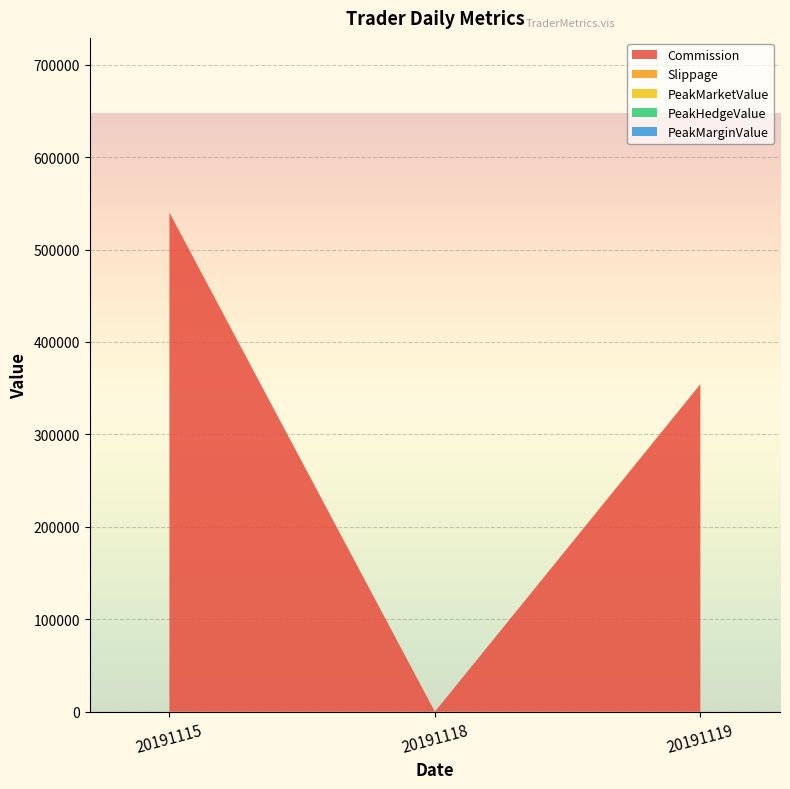

Reading left to right, what are all the values shown in this chart?

Commission: 20191115=539958.4	20191118=0.0	20191119=354351.6
Slippage: 20191115=0.0	20191118=0.0	20191119=0.0
PeakMarketValue: 20191115=0.0	20191118=0.0	20191119=0.0
PeakHedgeValue: 20191115=0.0	20191118=0.0	20191119=0.0
PeakMarginValue: 20191115=0.0	20191118=0.0	20191119=0.0